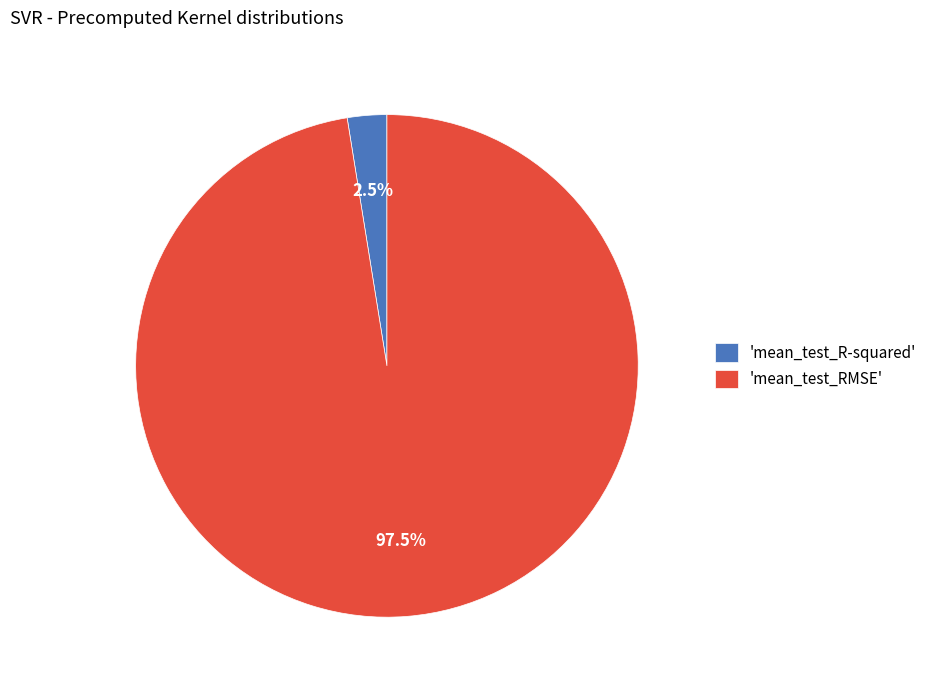

What portion of the pie excludes 'mean_test_R-squared'?

97.5%